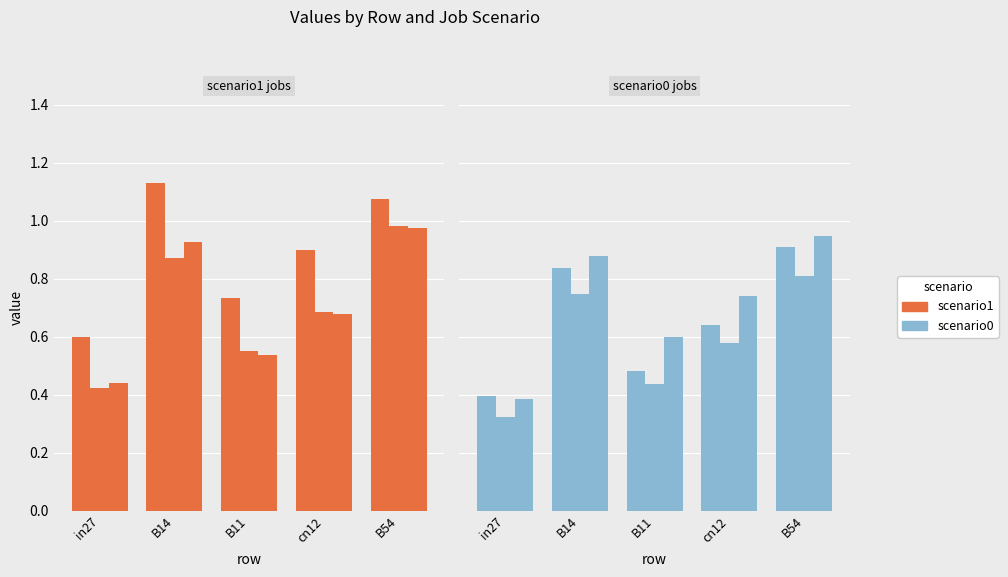

List the series in order of their peak value, highest first.

job154_scenario1_299, job161_scenario0_308, job163_scenario0_310, job176_scenario1_330, job169_scenario0_320, job175_scenario0_329